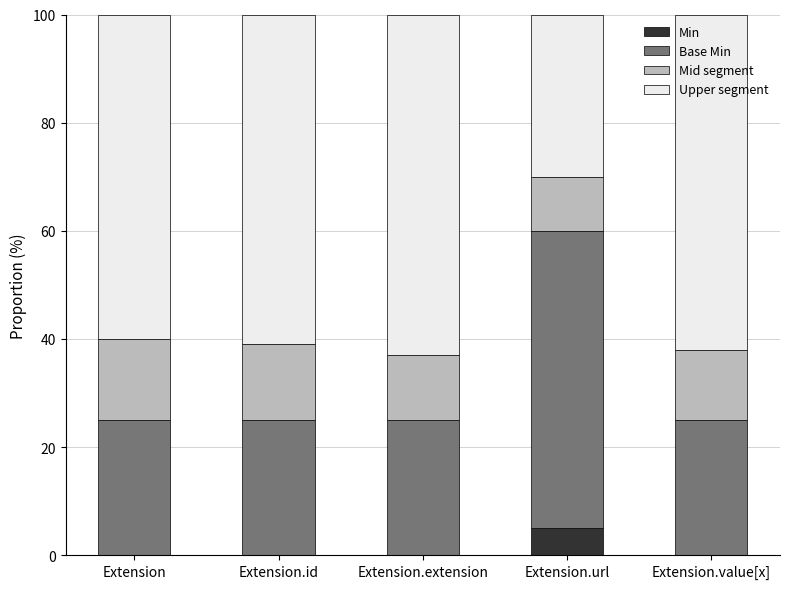

Which category has the highest value in the Min series?

Extension.url